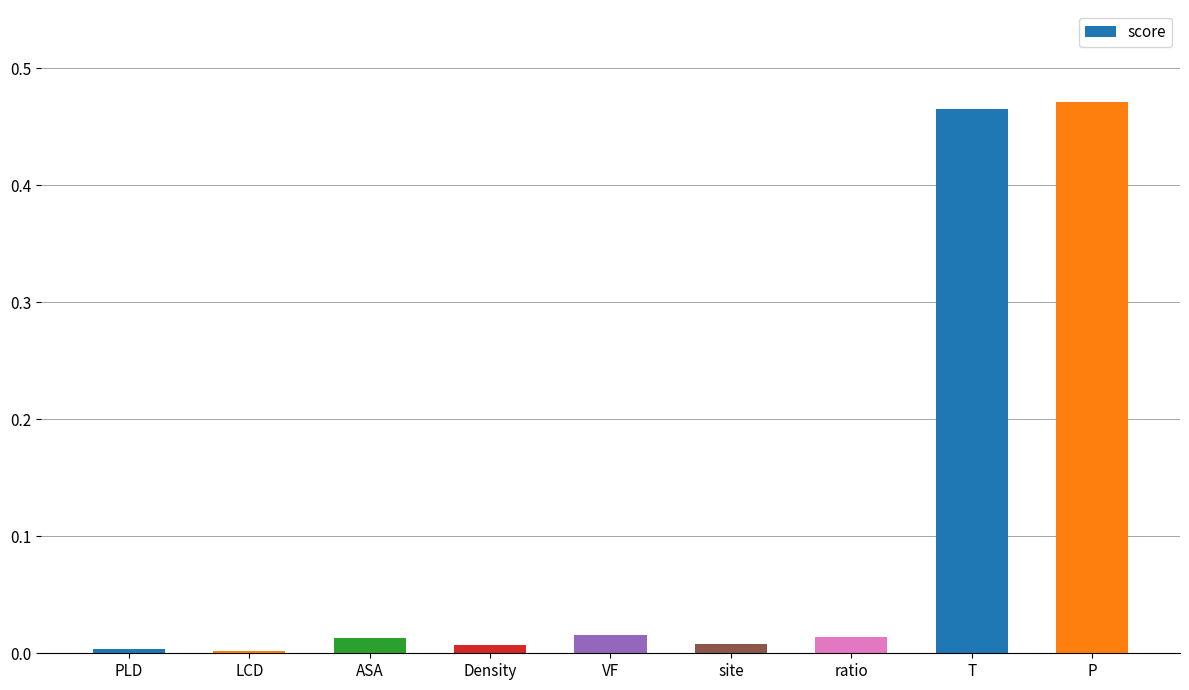

How many series are shown in this chart?

1